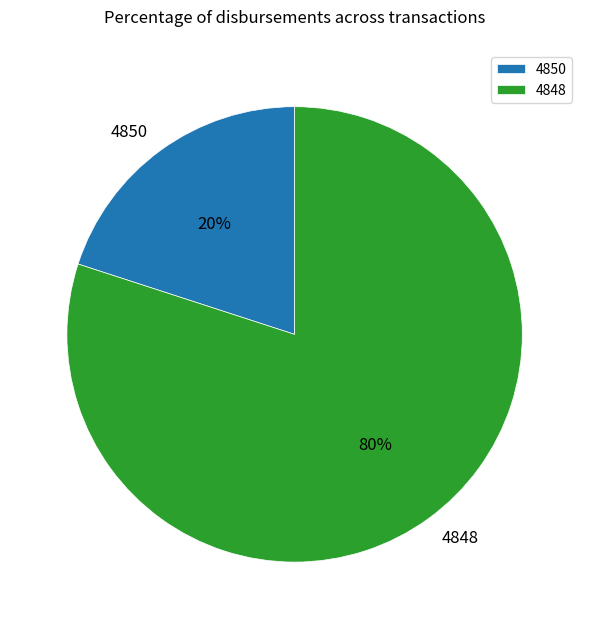

Do 4850 and 4848 together represent more than half of the pie?

Yes